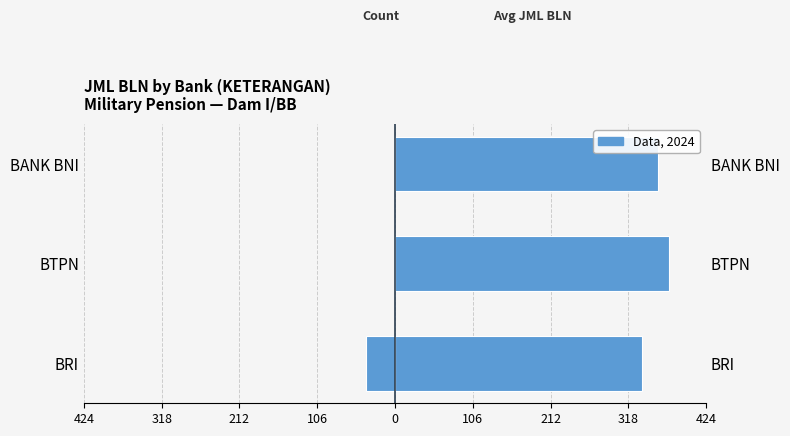

True or false: Avg JML BLN (right) has a value of 374.0 at 318.

True